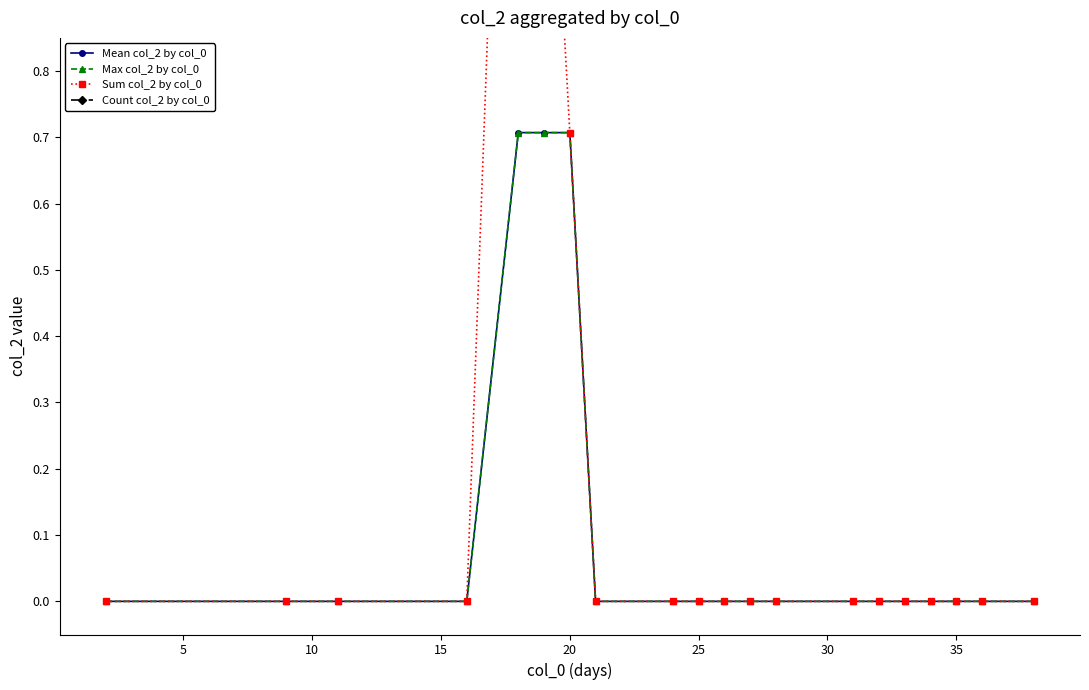

True or false: Max col_2 by col_0 and Sum col_2 by col_0 intersect in this chart.

False